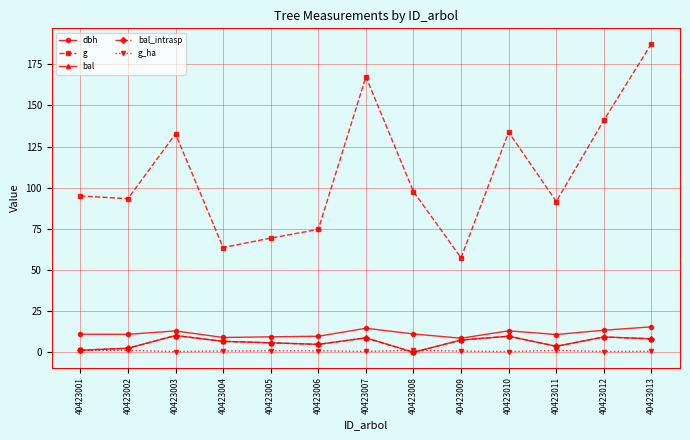

Is this an area chart (filled region under the line)?

No